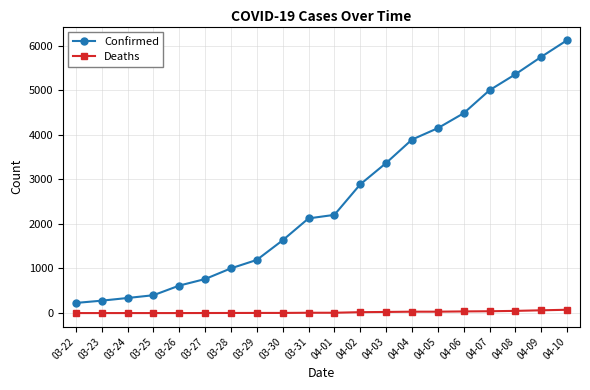

What is the difference between the maximum and second lowest values in the Deaths series?

74